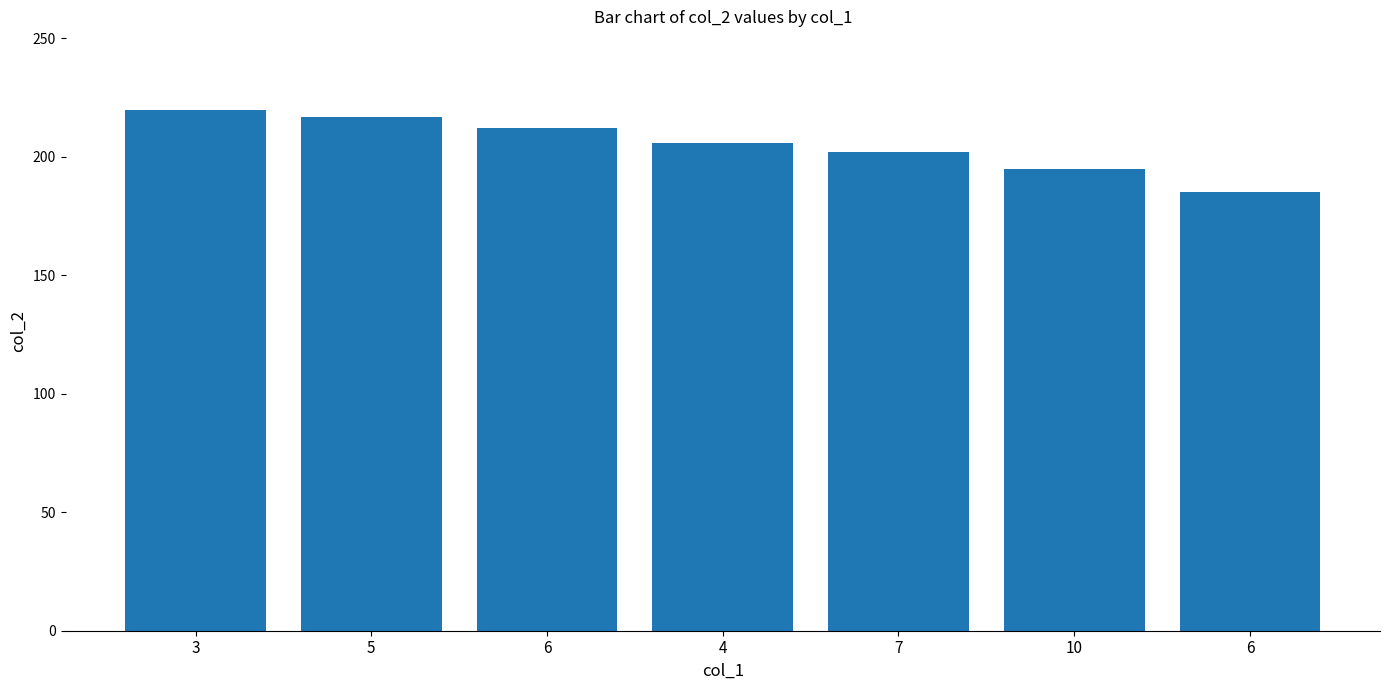

Rank the categories by value from highest to lowest.

3, 5, 6, 4, 7, 10, 6